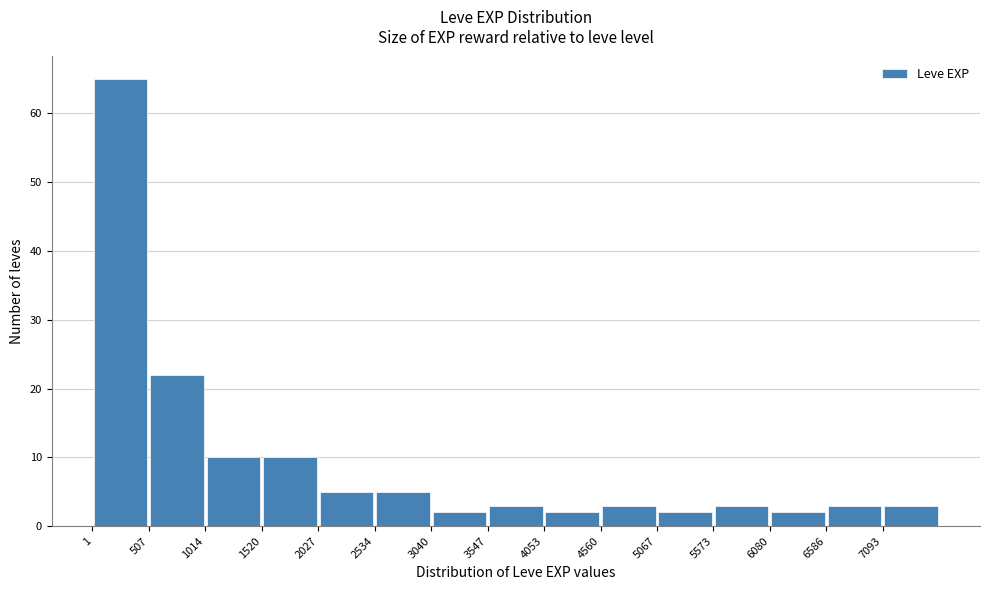

What is the height of the bar covering 0 to 500 on the x-axis? Neither the bar edges nor the heights are printed on the chart, so give them approximately, as read against the axes.

65